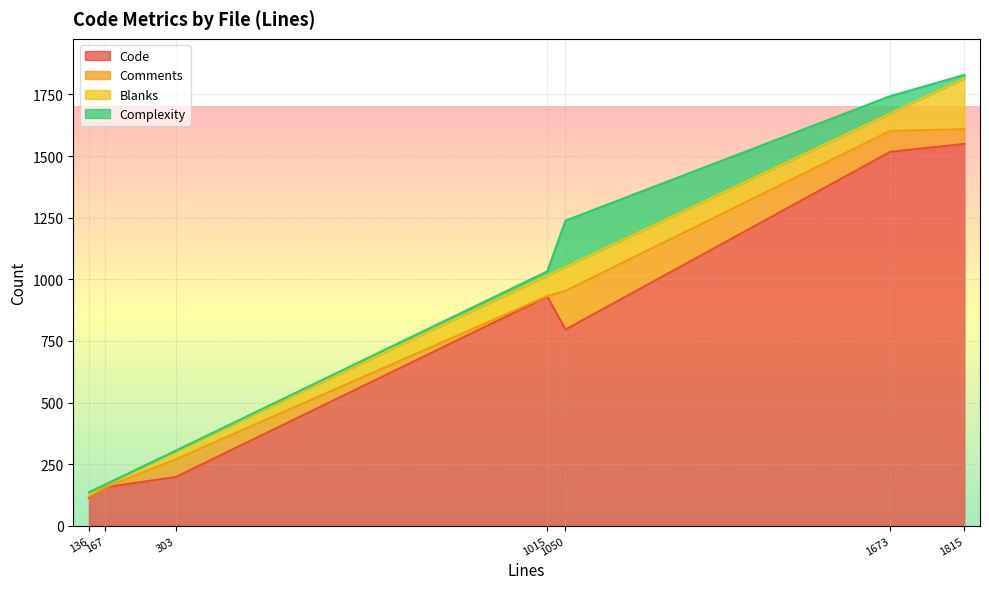

Reading left to right, what are all the values shown in this chart?

Code: service_provider_test.go=1549	service_provider_go117_test.go=113	service_provider.go=1517	metadata_test.go=156	metadata.go=198	identity_provider_test.go=930	identity_provider.go=796
Comments: service_provider_test.go=60	service_provider_go117_test.go=5	service_provider.go=85	metadata_test.go=0	metadata.go=72	identity_provider_test.go=2	identity_provider.go=157
Blanks: service_provider_test.go=206	service_provider_go117_test.go=18	service_provider.go=71	metadata_test.go=11	metadata.go=33	identity_provider_test.go=83	identity_provider.go=97
Complexity: service_provider_test.go=14	service_provider_go117_test.go=0	service_provider.go=70	metadata_test.go=0	metadata.go=2	identity_provider_test.go=17	identity_provider.go=188